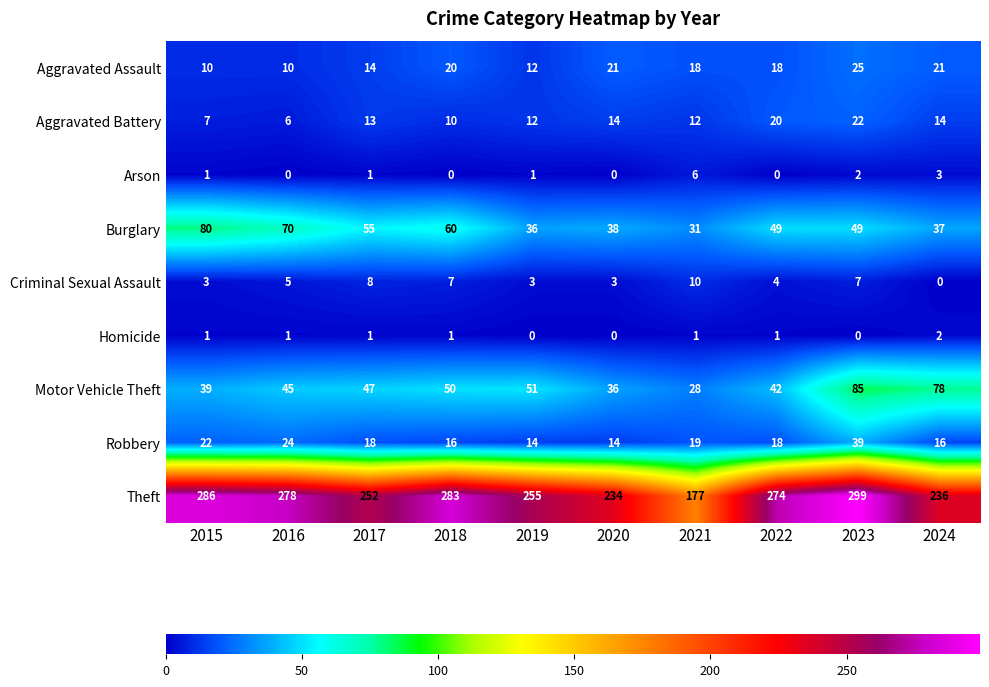

Read the Aggravated Assault value at 2017, to the nearest 5.

15